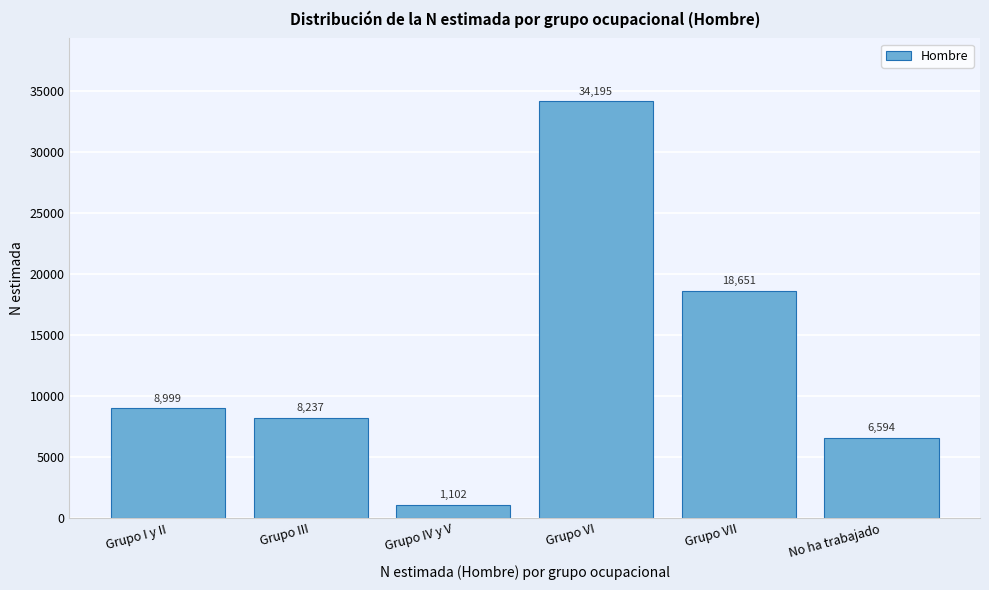

Reading left to right, extract all data points from this chart.

Grupo I y II=8999	Grupo III=8237	Grupo IV y V=1102	Grupo VI=34195	Grupo VII=18651	No ha trabajado=6594